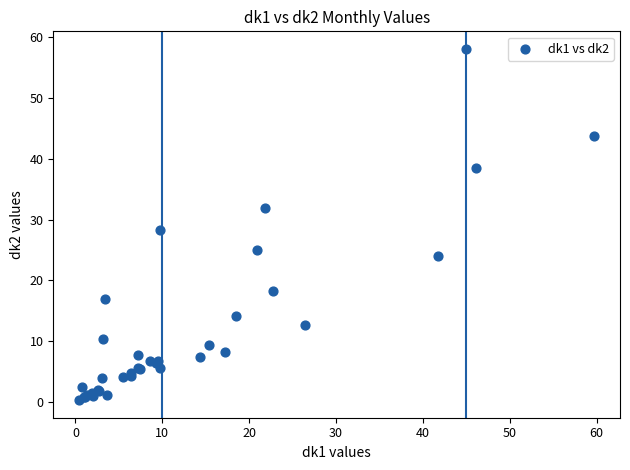

What Y value in the scatter plot is closest to 29?

28.2